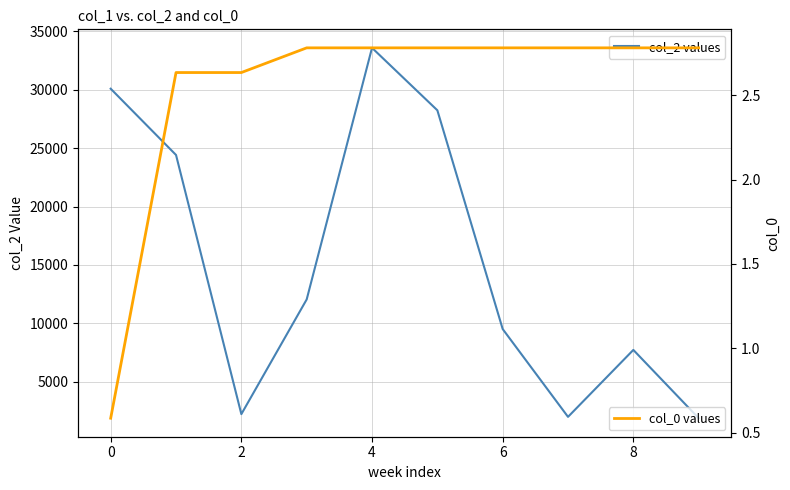

The value of col_2 values at 0 is 13537. True or false?

False